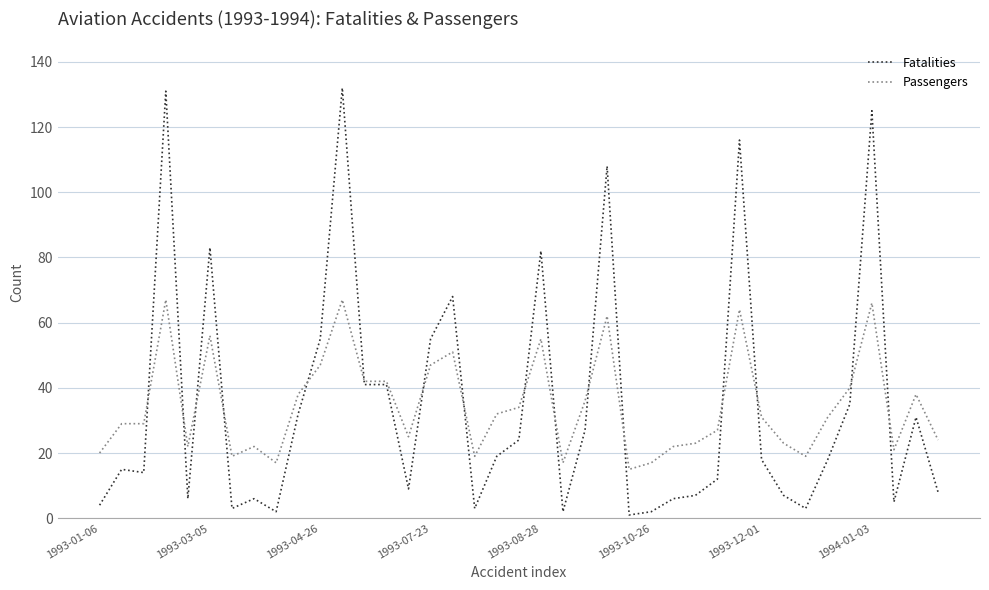

What is the highest value of the Fatalities series?

132